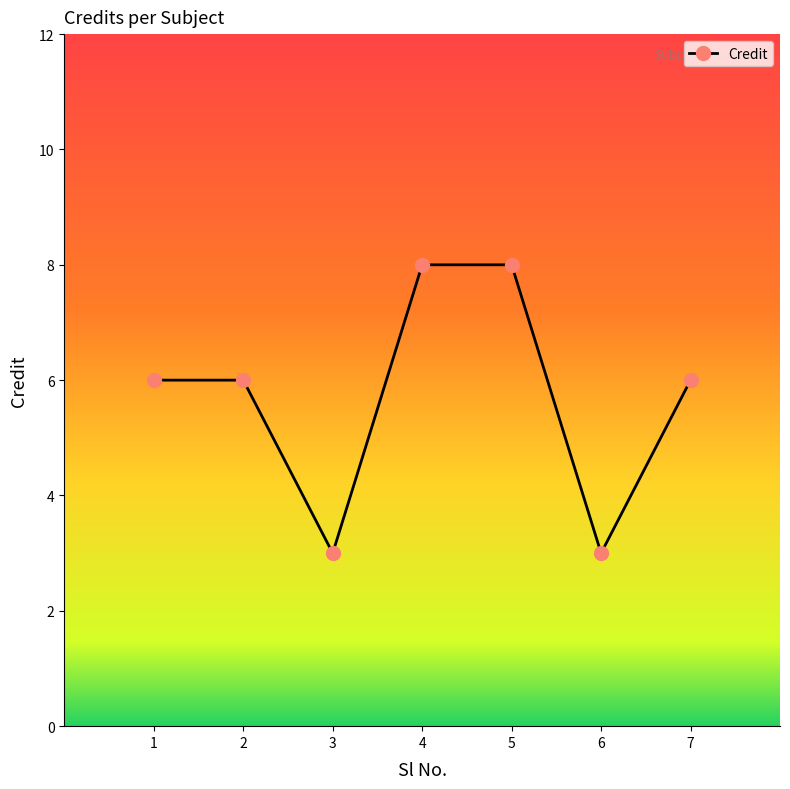

Reading right to left, list all the values displayed in this chart.

7=6	6=3	5=8	4=8	3=3	2=6	1=6